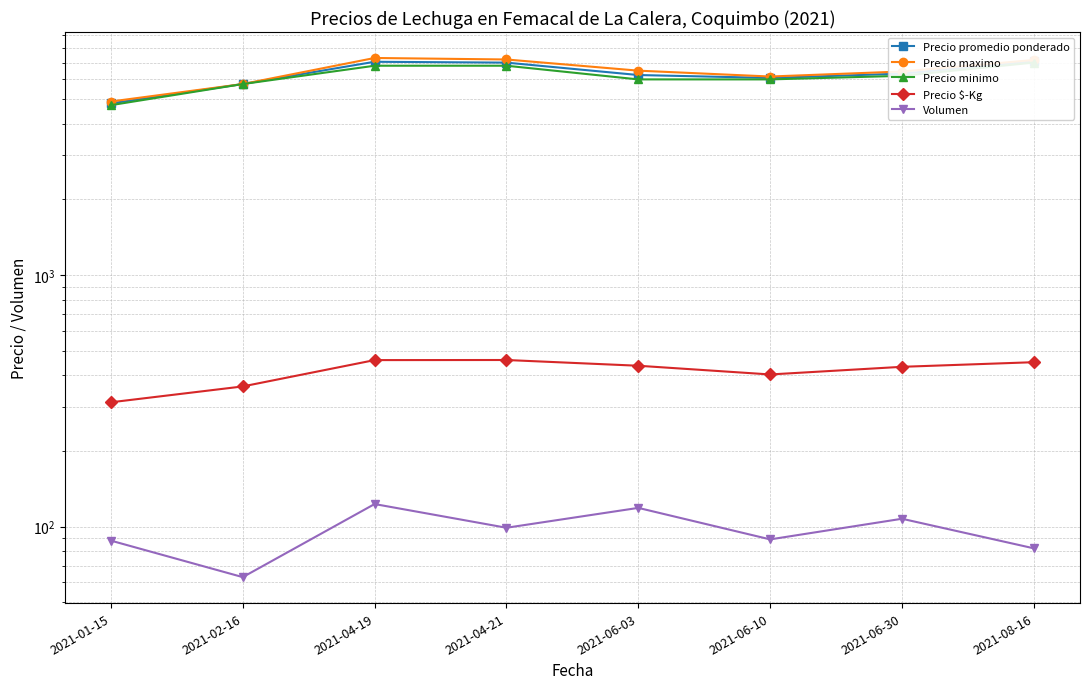

What is the difference between the maximum and minimum values in the Precio maximo series?

2400.0